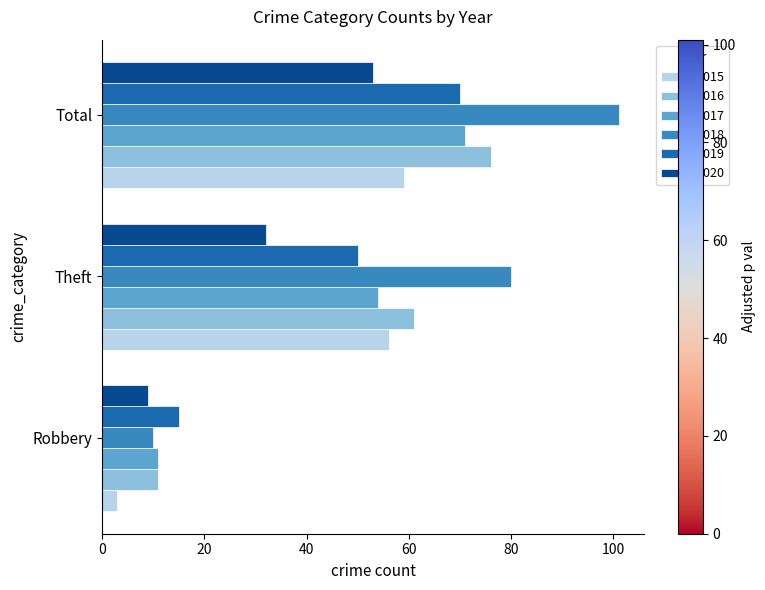

Which series has the largest total across all categories?

2018